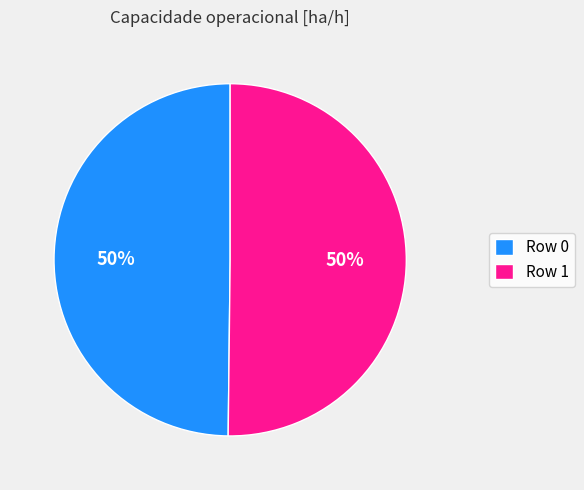

To the nearest percent, what is the combined percentage of Row 1 and Row 0?

100%